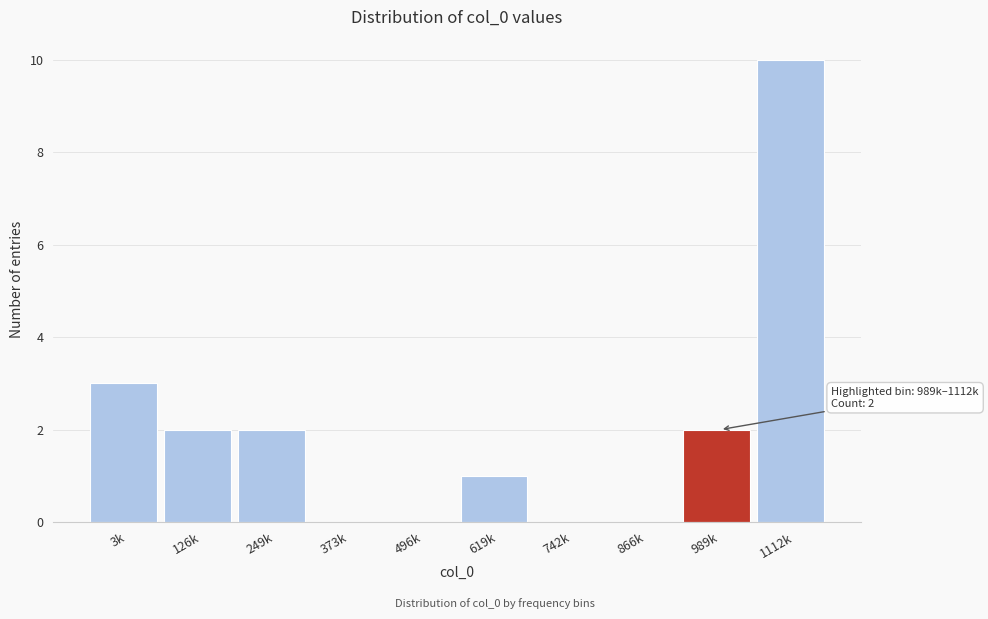

Reading left to right, extract all data points from this chart.

3k=3	126k=2	249k=2	373k=0	496k=0	619k=1	742k=0	866k=0	989k=2	1112k=10